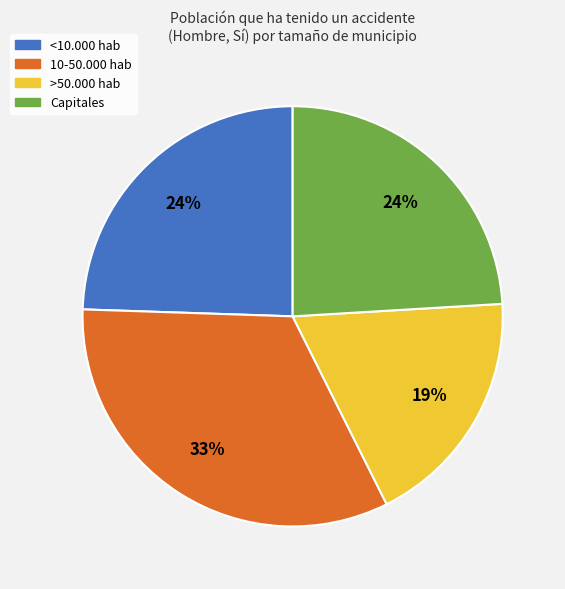

The 10-50.000 hab slice represents 33% of the pie. True or false?

True